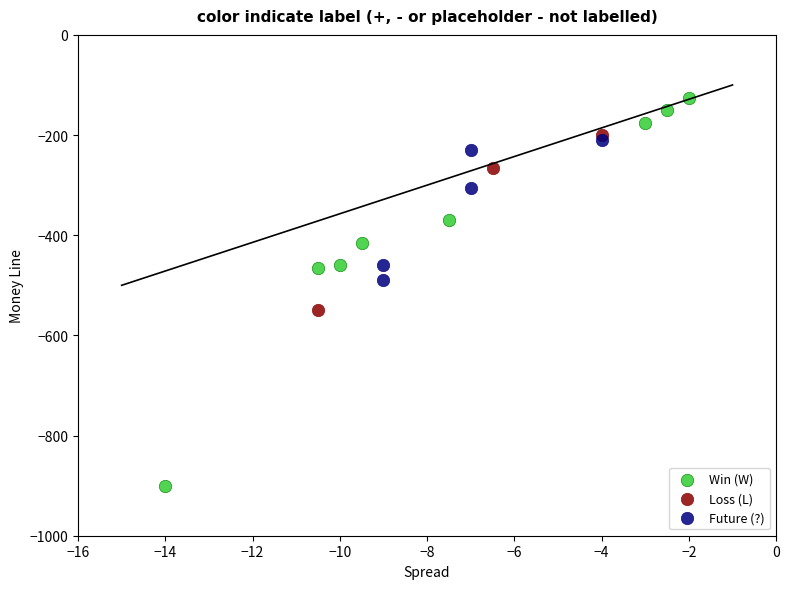

Which series has the widest spread of Y values?

Win (W)